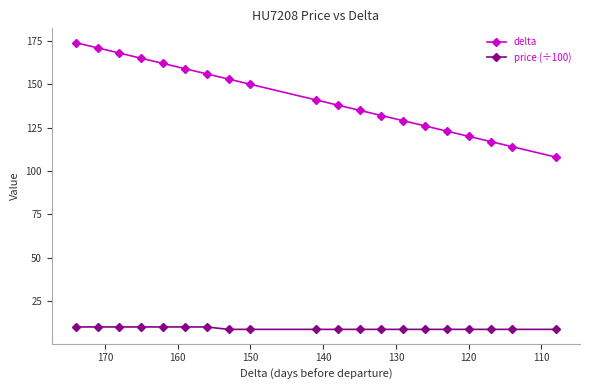

Which series has the largest total across all categories?

delta